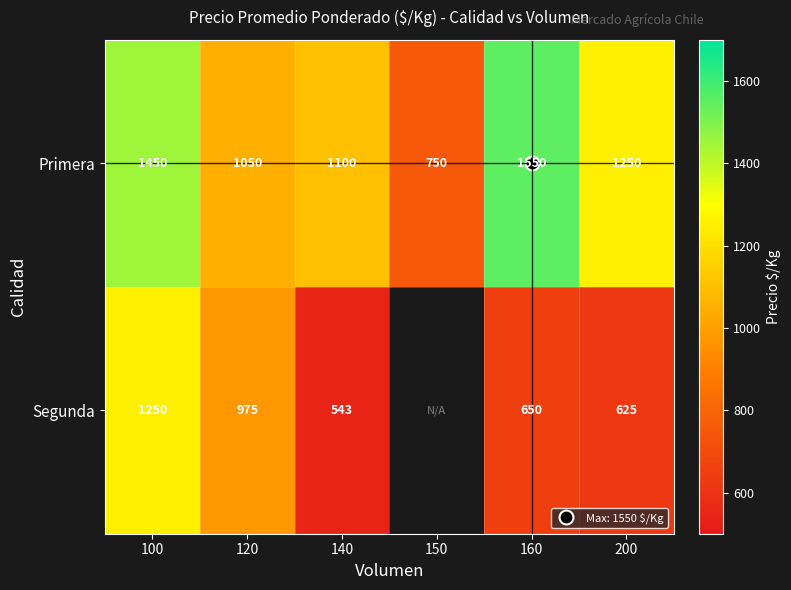

Which series has the largest range (max minus min)?

Primera